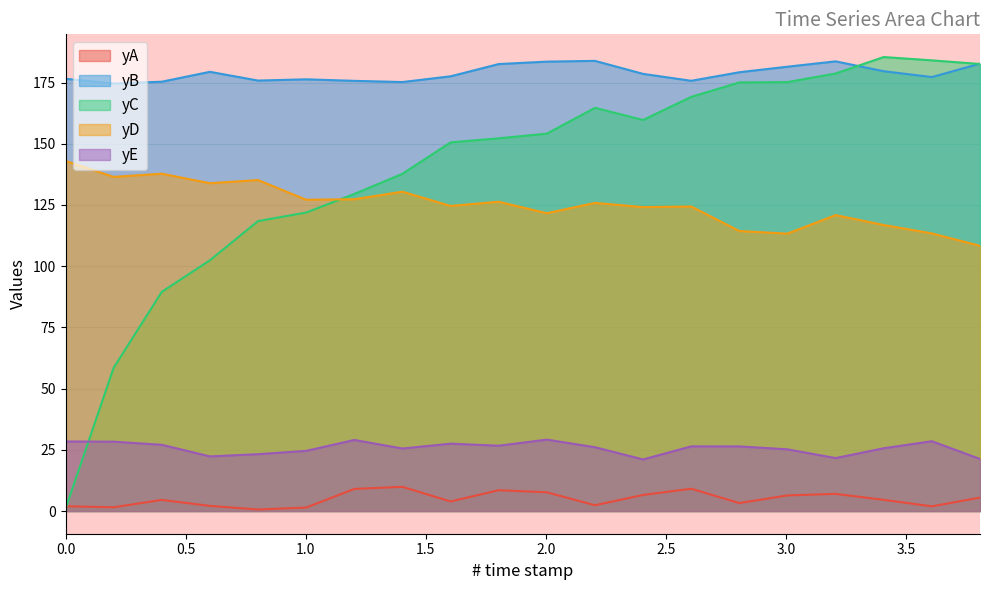

Where is the first local minimum for yA?

0.200401